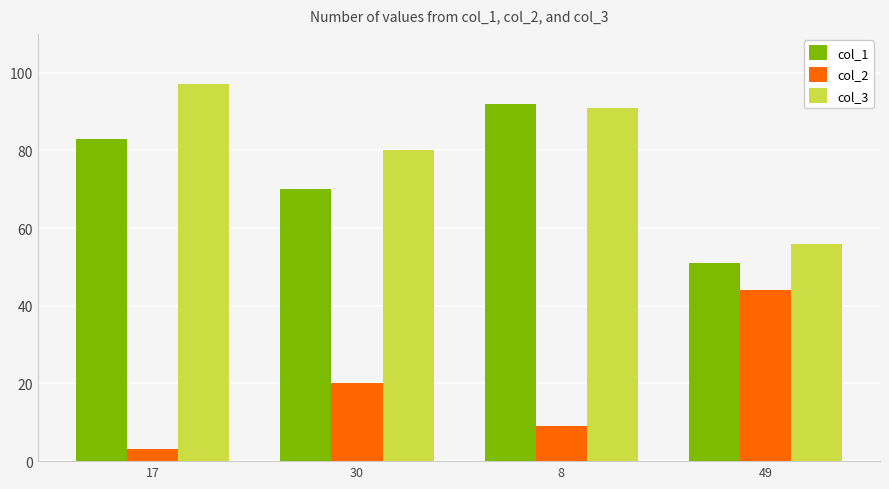

What is the sum of the col_2 values at 30 and 49?

64